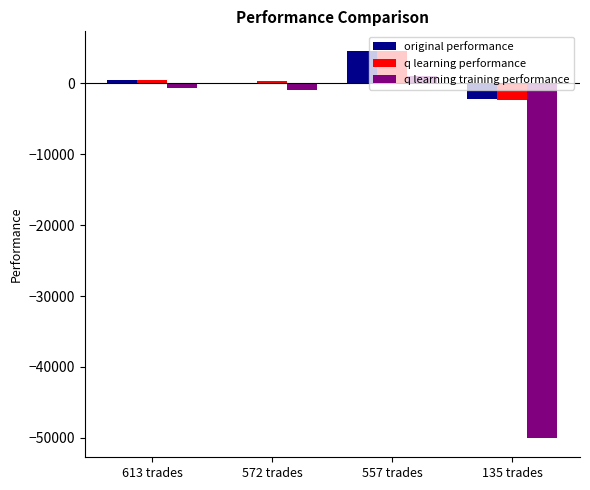

Between 572 trades and 557 trades, which series saw the biggest shift?

original performance